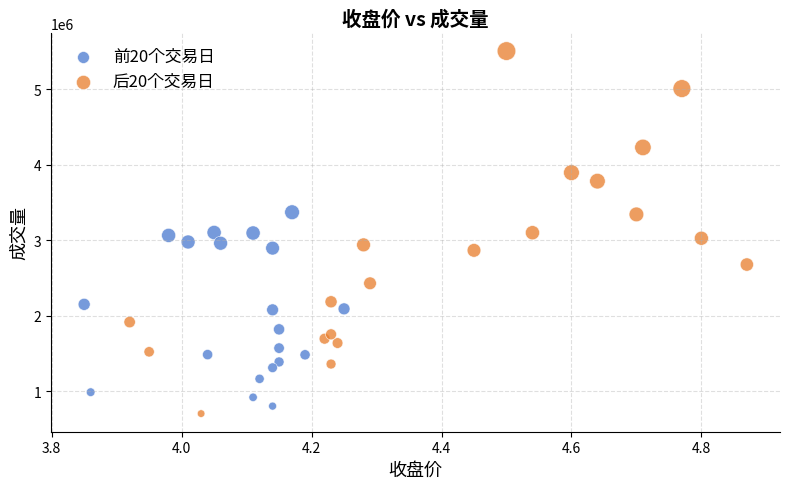

Which series reaches the maximum Y coordinate?

后20个交易日